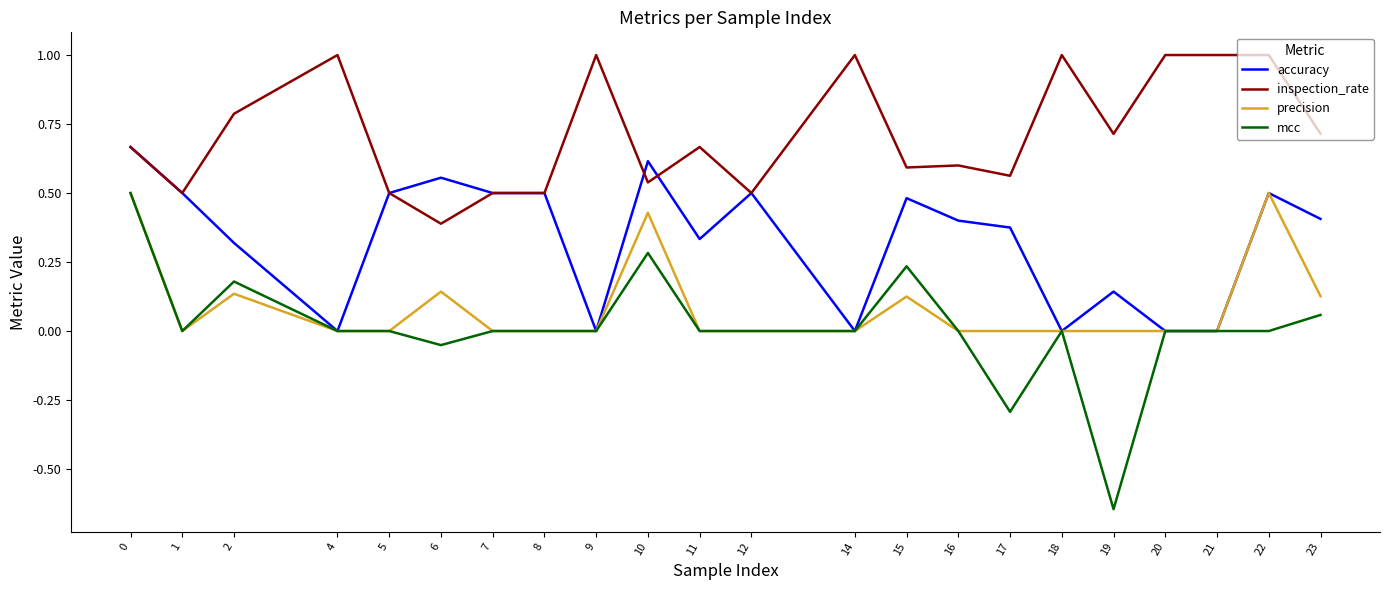

Is the value of accuracy at 5 greater than the value of mcc at 8?

Yes